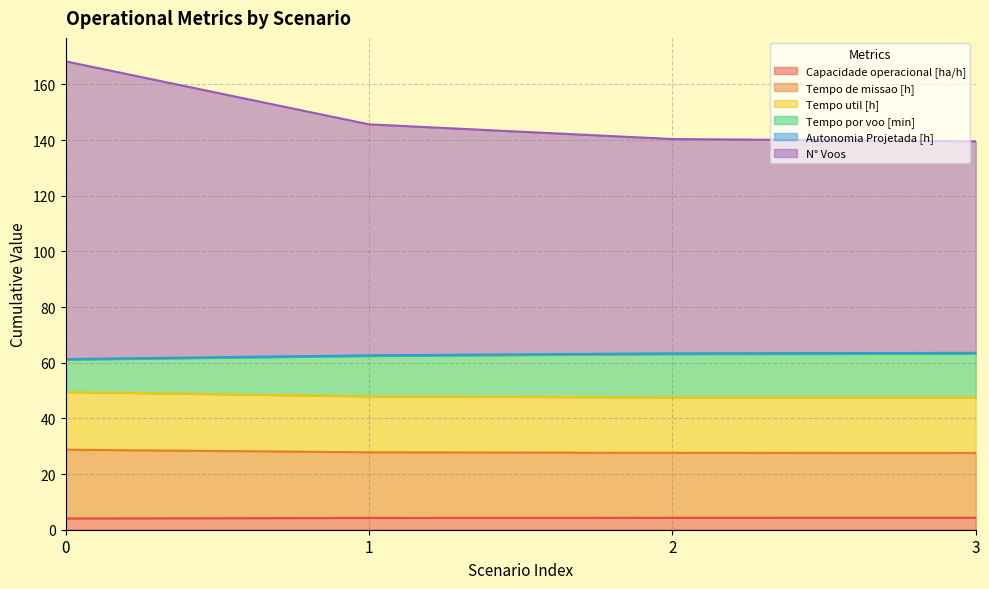

What is the sum of the Capacidade operacional [ha/h] values at 2 and 1?

8.5